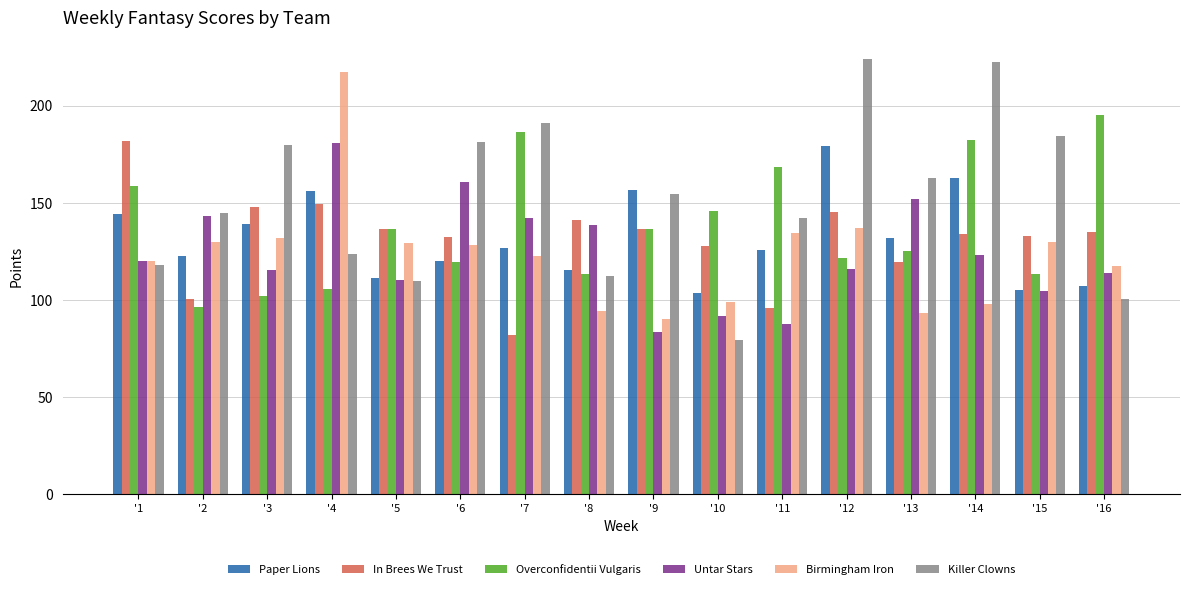

How many series are shown in this chart?

6